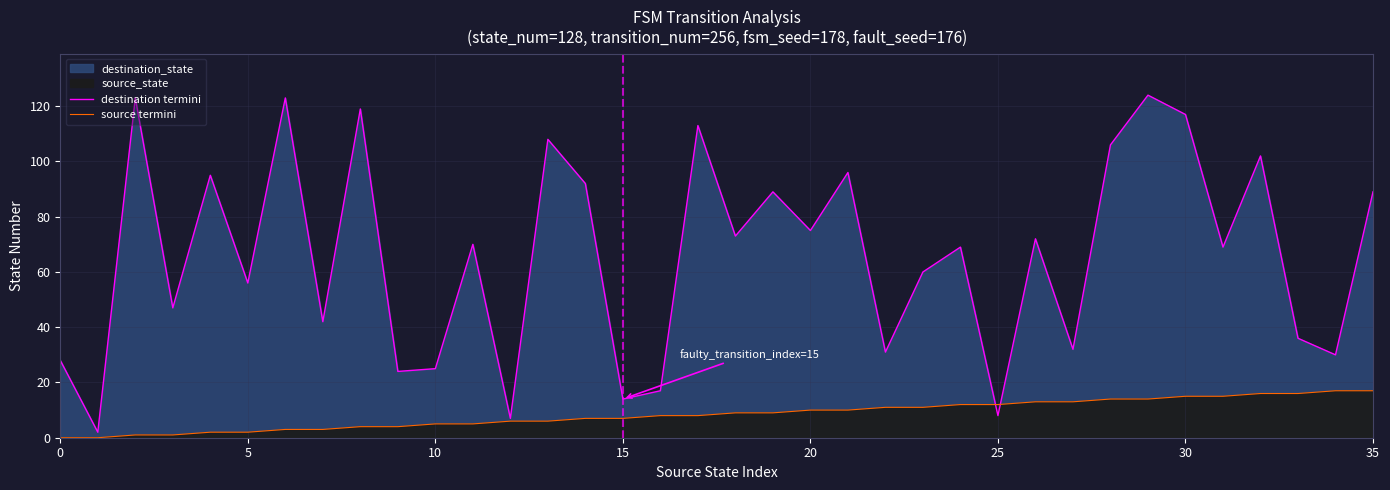

The destination termini series shows 65 at 35. True or false?

False